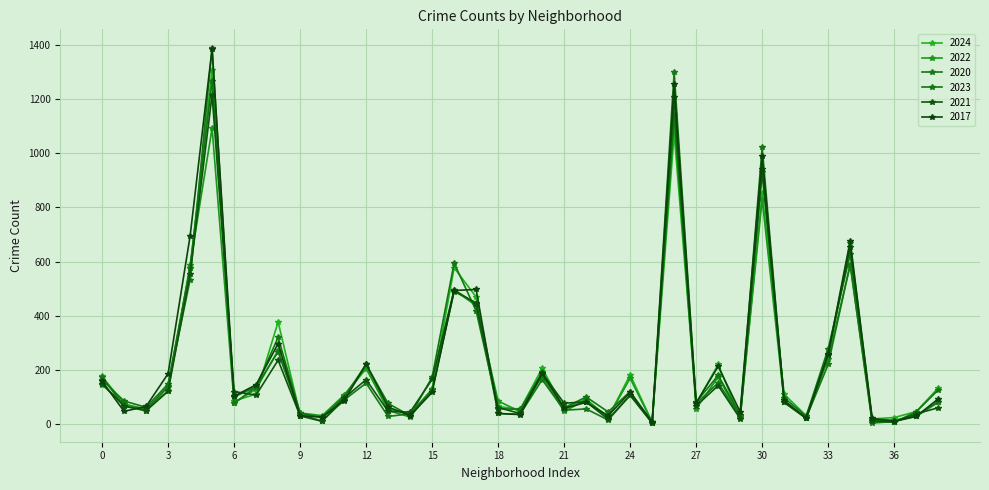

Does the chart display data point markers on the line(s)?

Yes